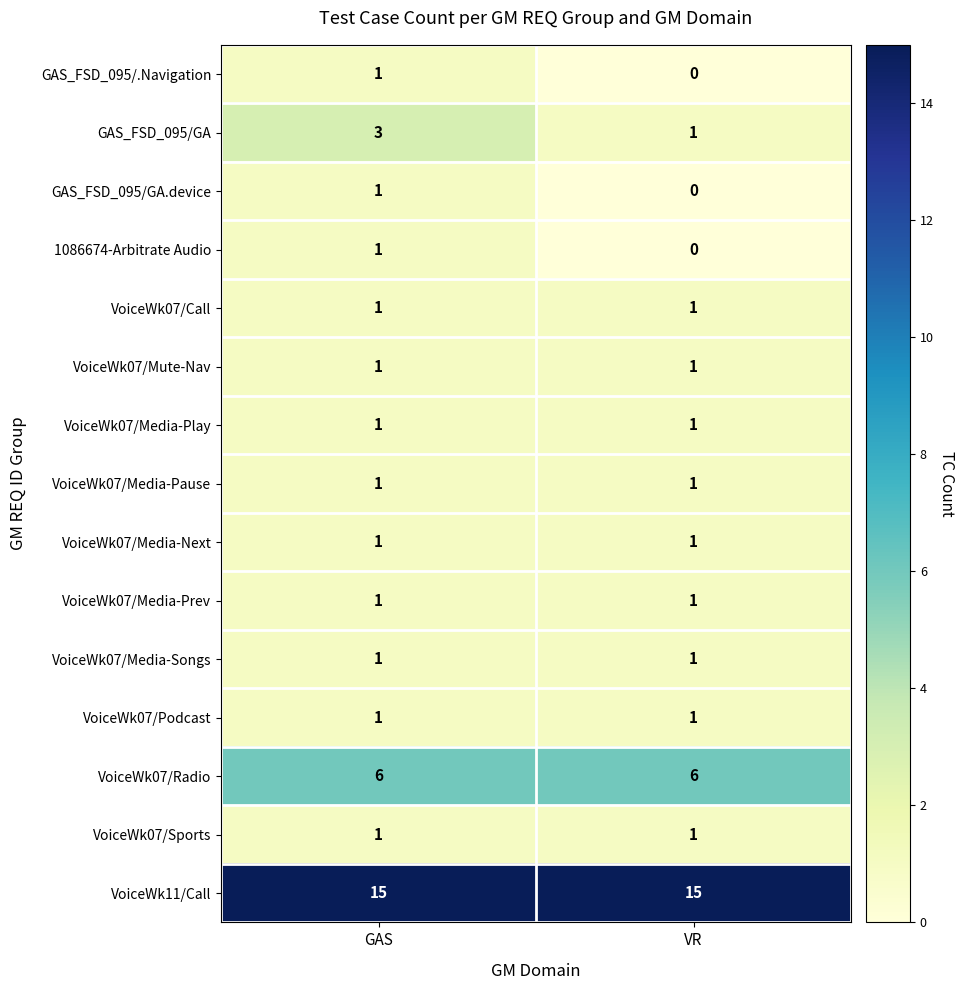

At which category is the sum across all series the highest?

GAS